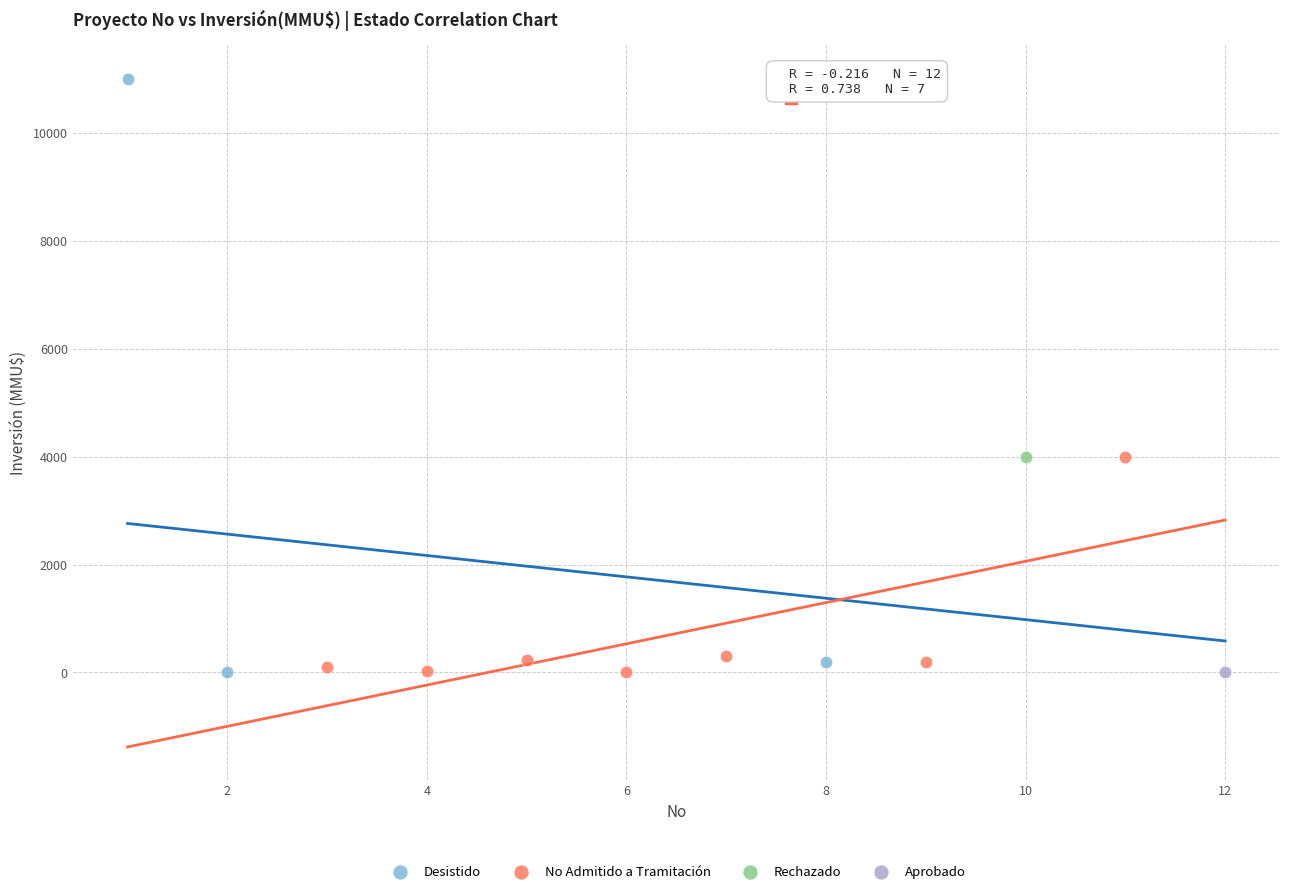

What are all the series names shown in the legend?

Desistido, No Admitido a Tramitación, Rechazado, Aprobado